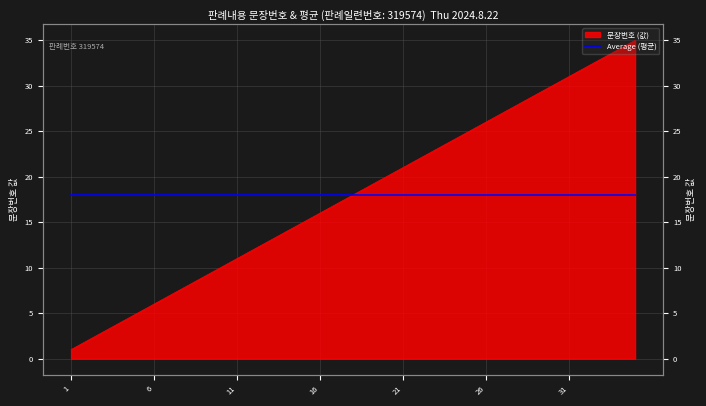

The value at 35 is 62. True or false?

False